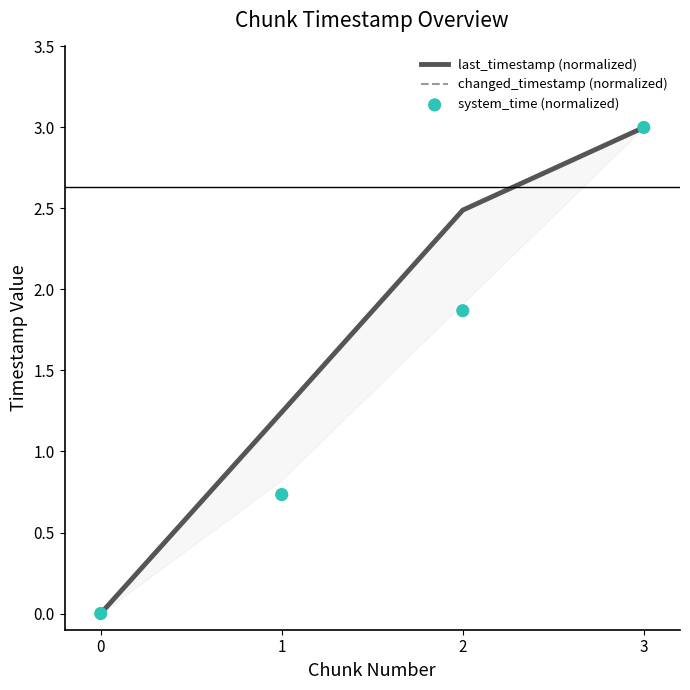

Which series reaches the maximum Y coordinate?

last_timestamp (normalized)